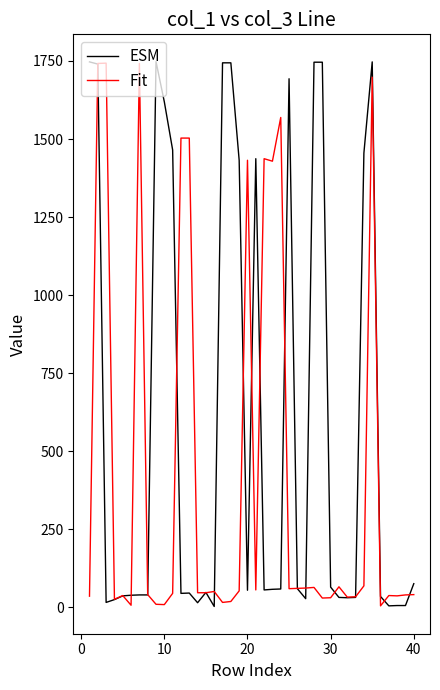

List the series in order of their overall mean, highest first.

ESM, Fit